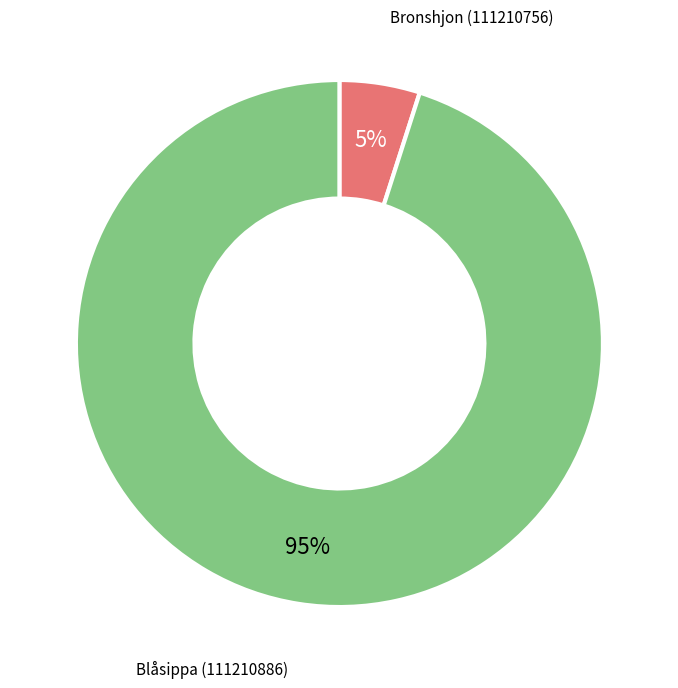

To the nearest percent, what percentage of the pie is Bronshjon (111210756)?

5%